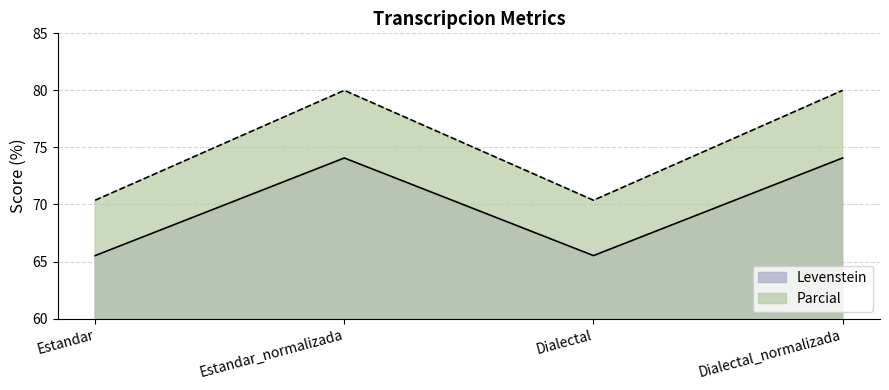

How many data points does each series have?

4